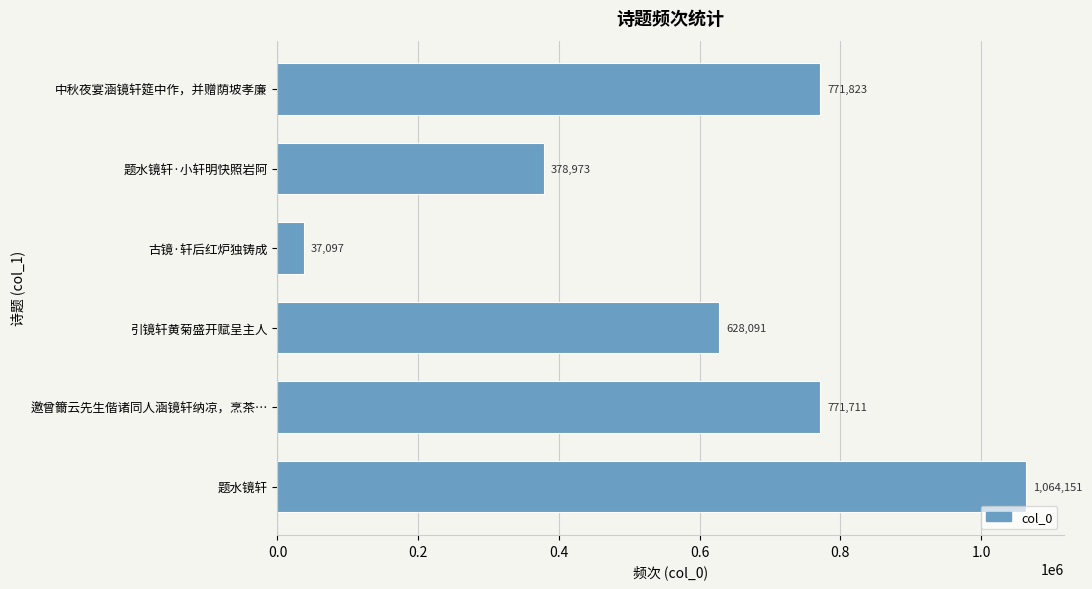

What is the smallest value displayed?

37097